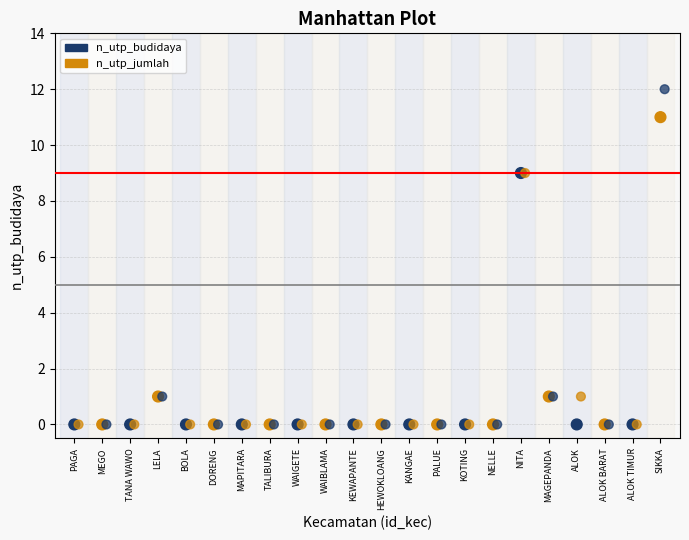

Which series reaches the maximum Y coordinate?

n_utp_jumlah